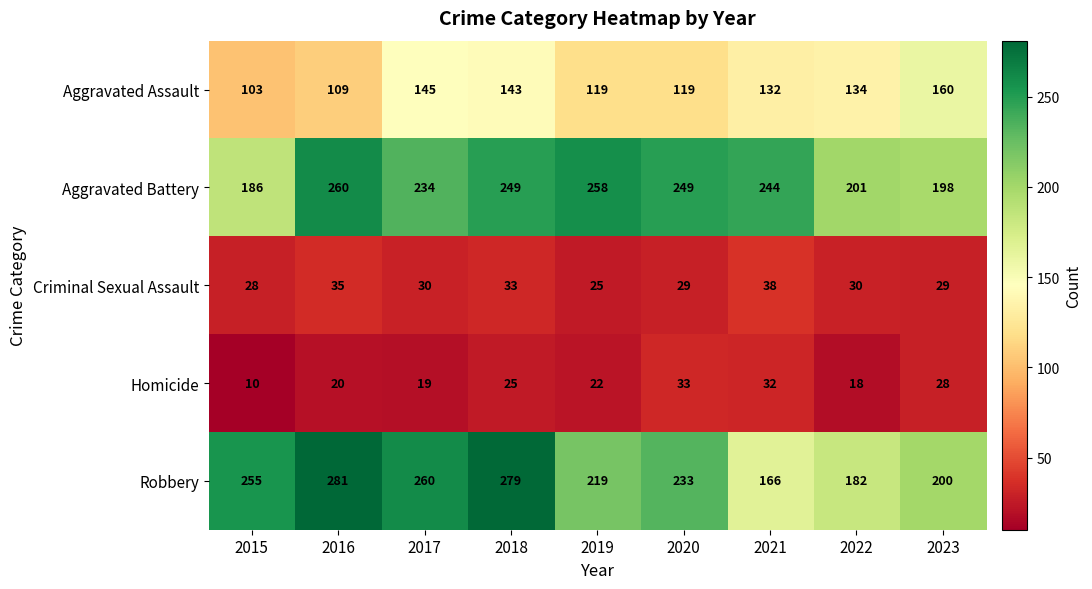

The Criminal Sexual Assault series shows 35 at 2016. True or false?

True